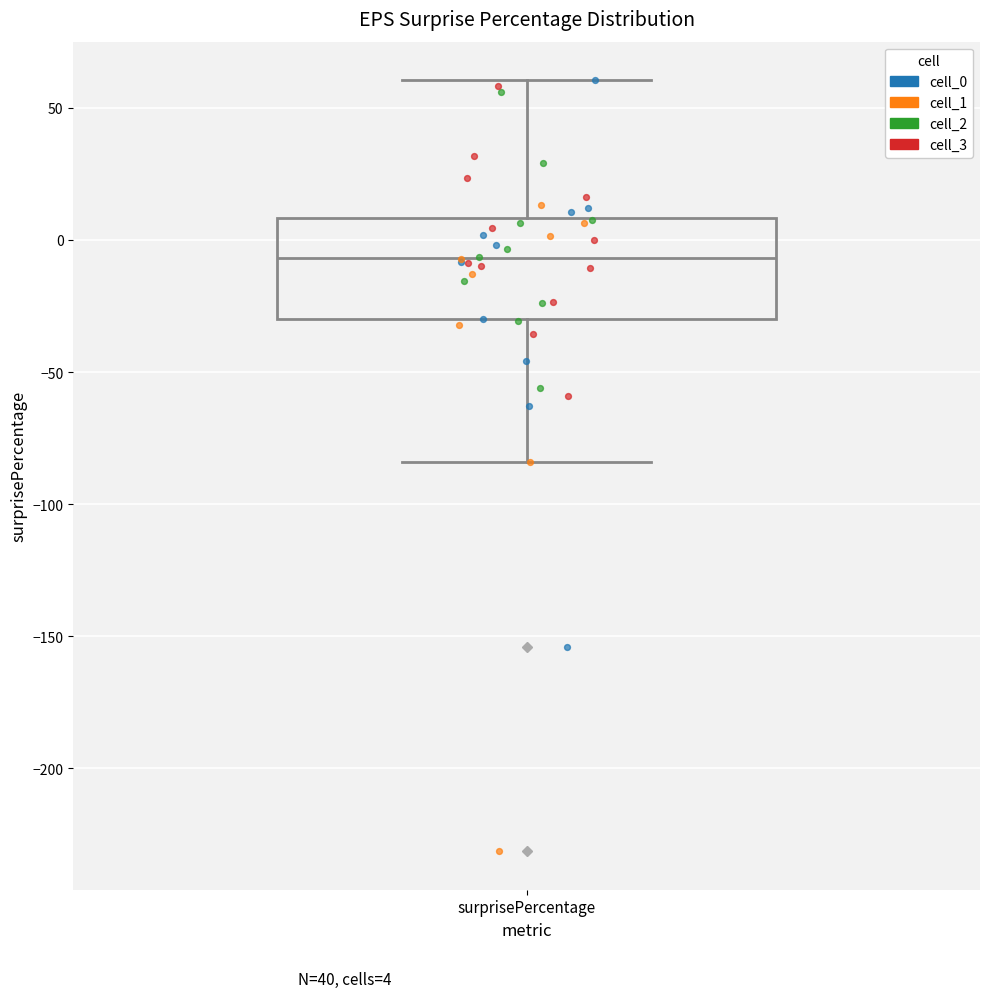

Transcribe this box plot: give where the median line is, the range the box spans, and where the two whiskers end, as read against the y-axis. The values are not printed on the chart, so give them approximately, as read against the axis.

median -5, box -30 to 10, whiskers -85 to 60